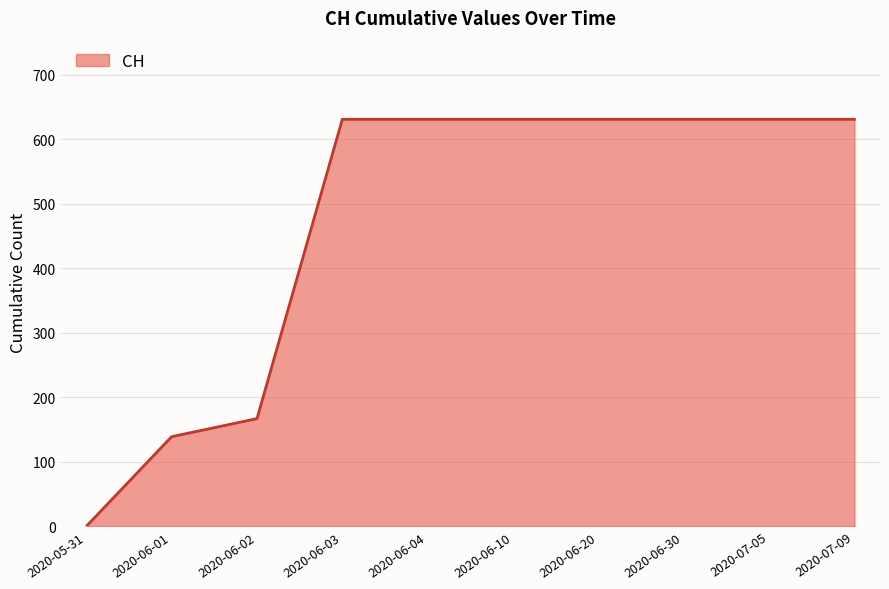

Where is the data nearest to the value 315?

2020-06-02